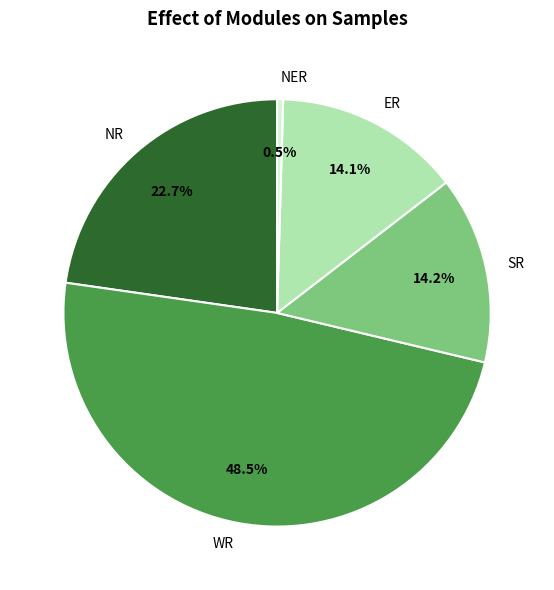

Is SR the majority of the pie?

No